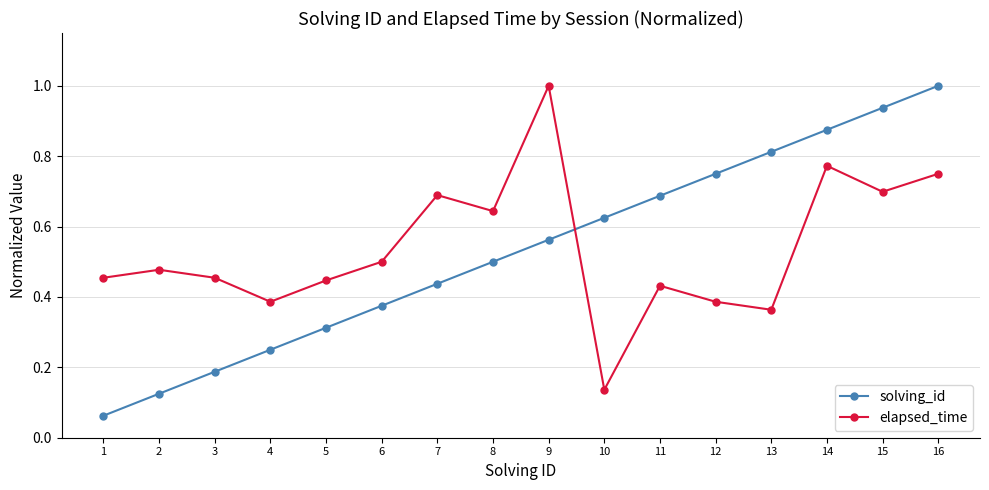

Which series ends up on top after the final intersection of elapsed_time and solving_id?

solving_id